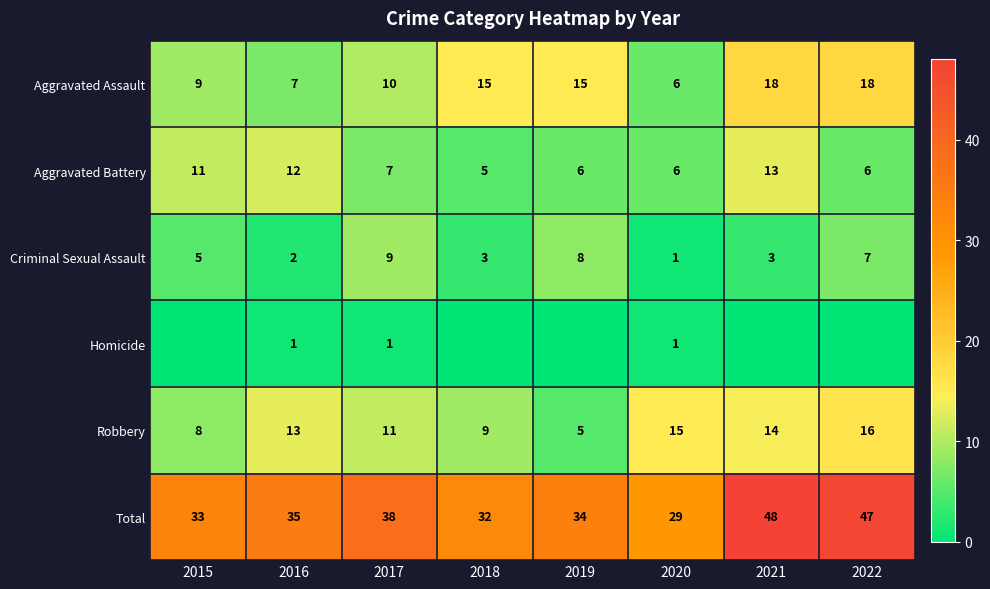

At which label is Criminal Sexual Assault closest to 5?

2015